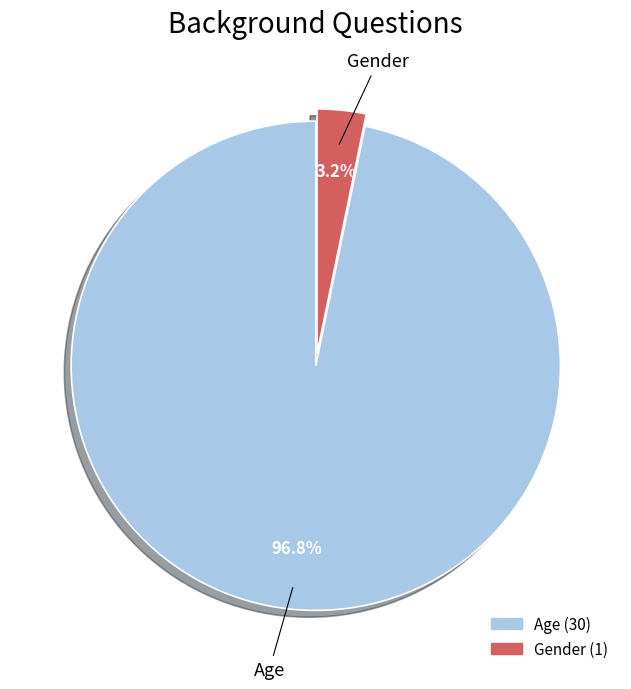

Is there a majority slice in this chart?

Yes